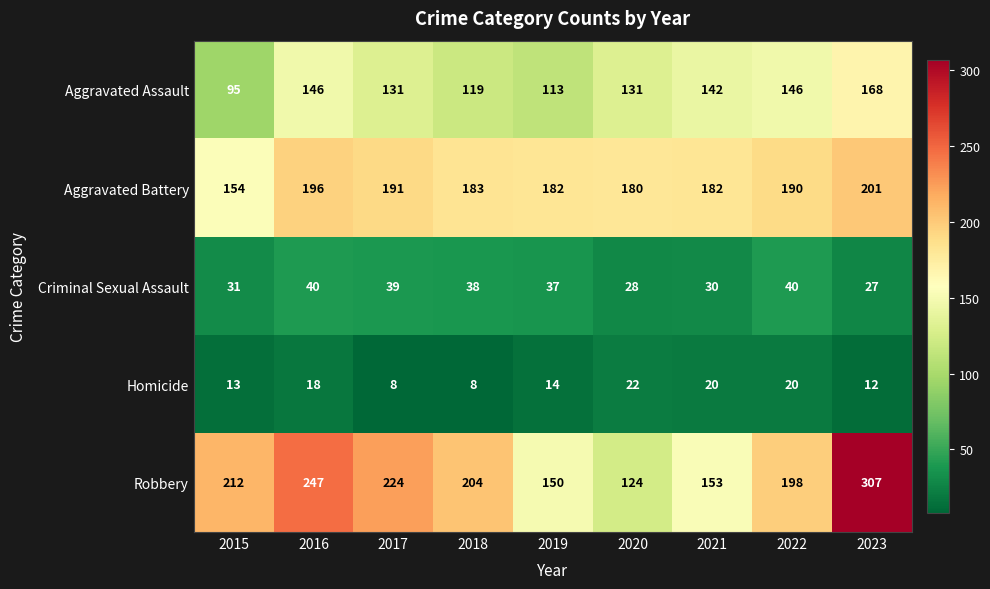

List the series in order of their peak value, lowest first.

Homicide, Criminal Sexual Assault, Aggravated Assault, Aggravated Battery, Robbery